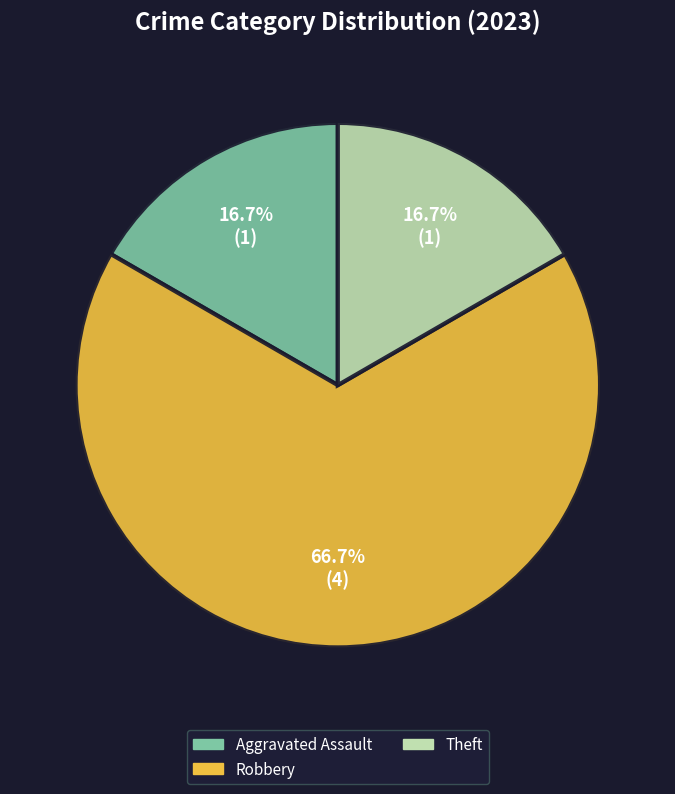

Does any single category account for the majority?

Yes